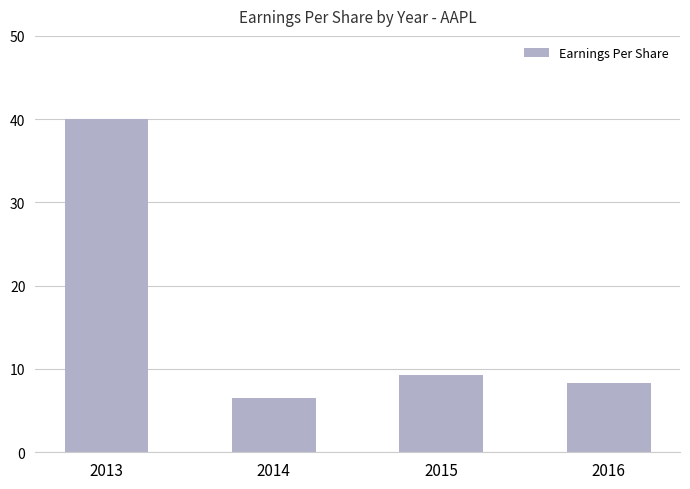

How many distinct data groups are displayed?

1